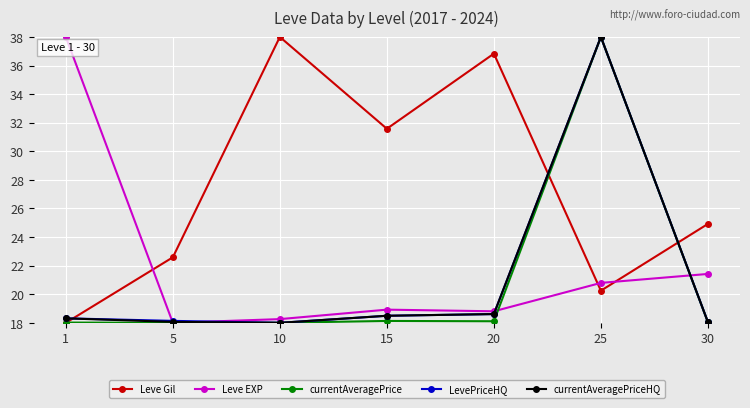

What is the approximate value of LevePriceHQ at 1?

18.3